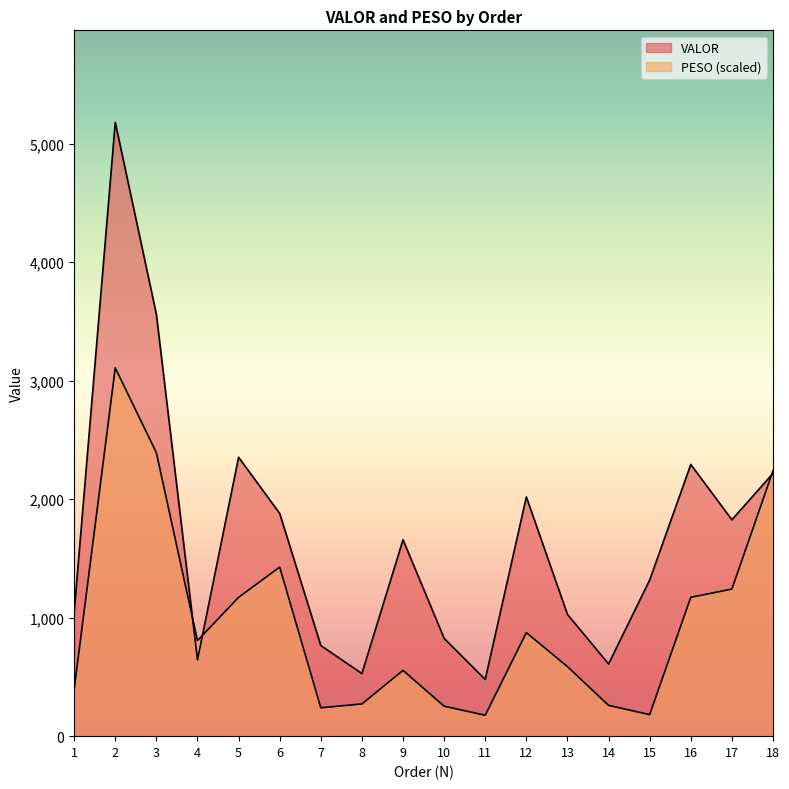

At how many categories does at least one series exceed 2240?

5